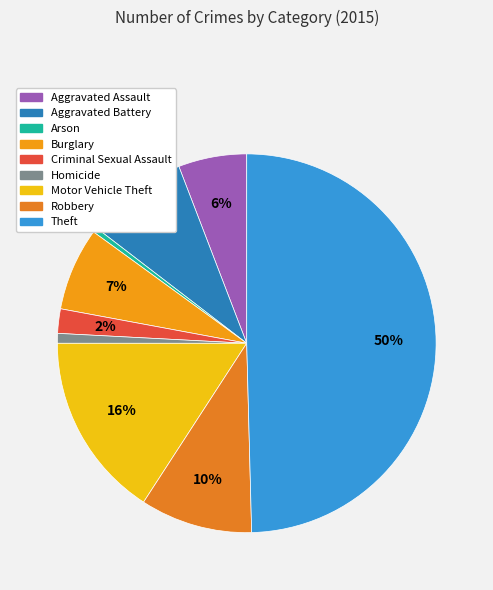

True or false: Homicide accounts for 1% of the total.

True